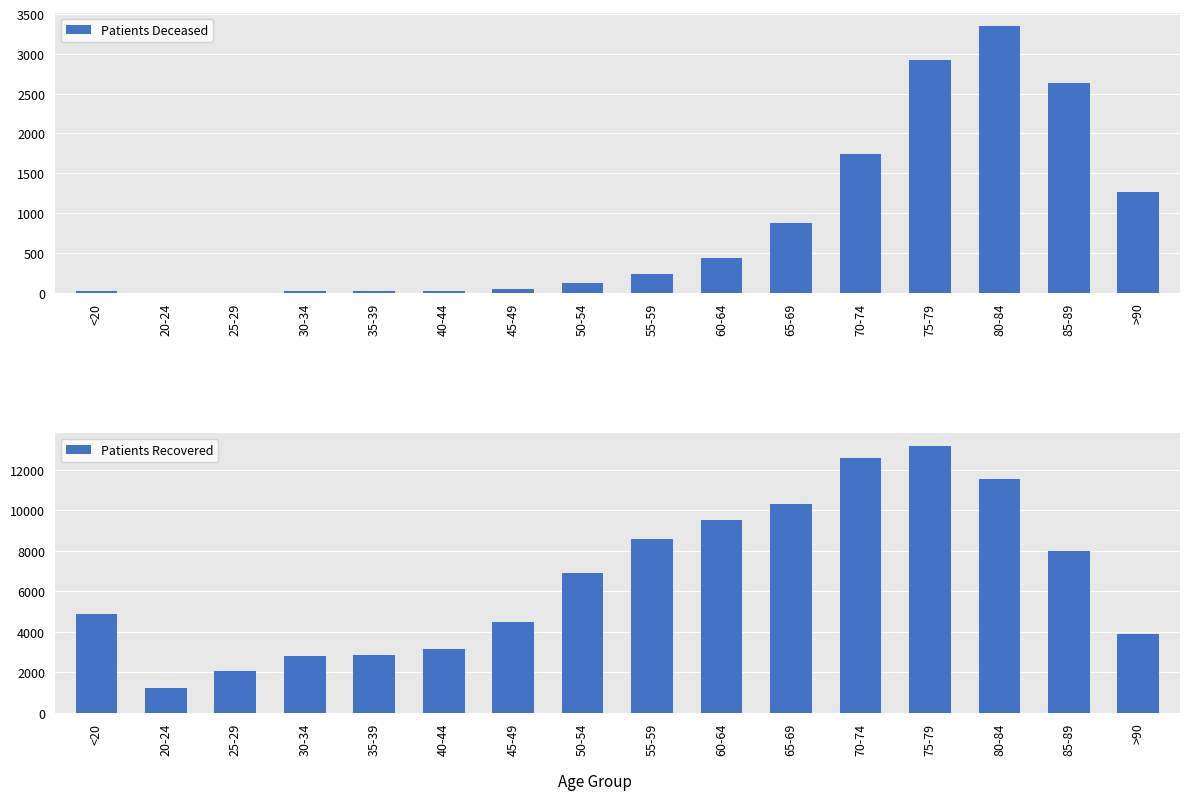

What is the label of the 3rd bar from the right?

80-84